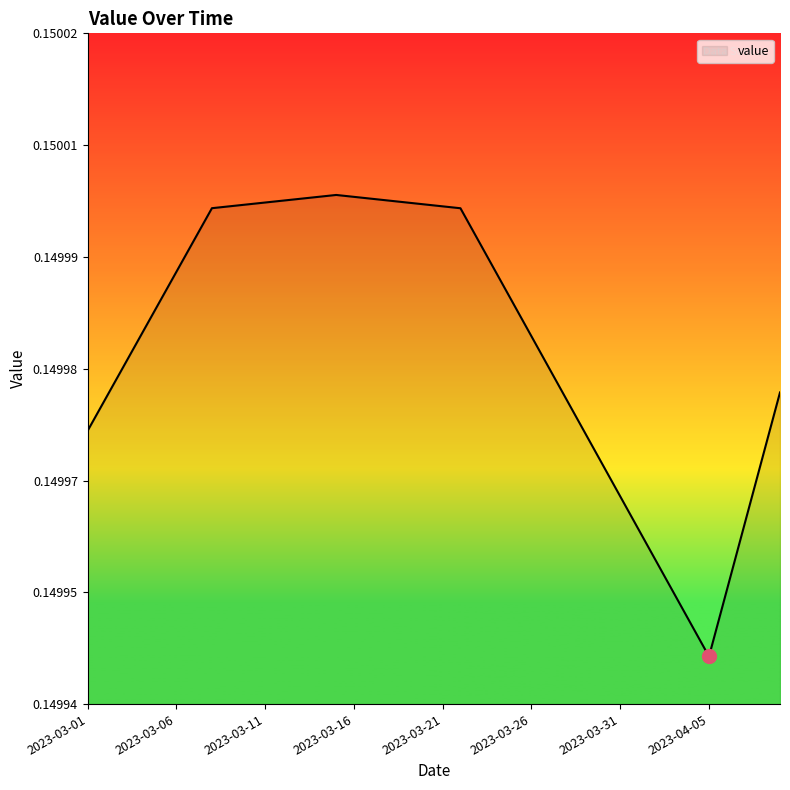

Does the chart display data point markers on the line(s)?

No